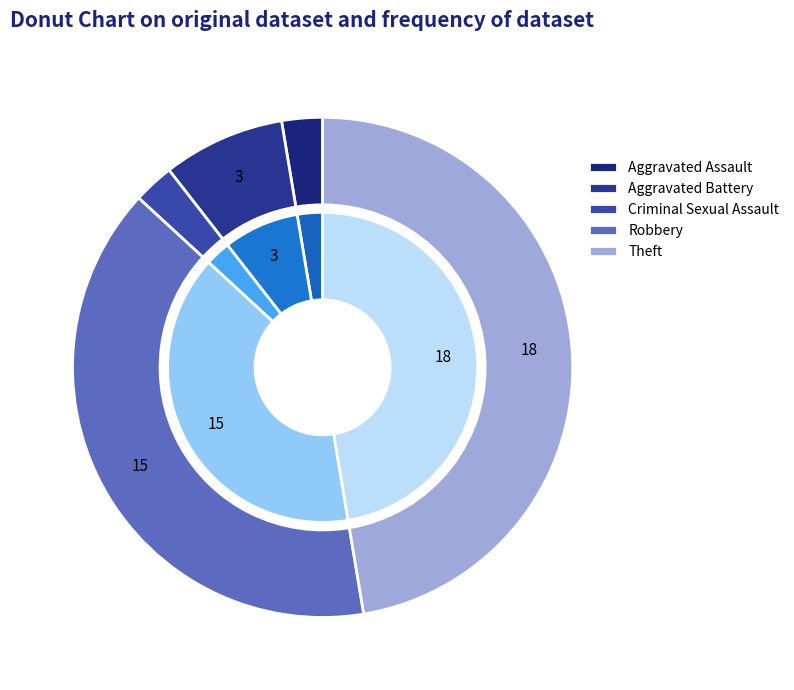

What is the smallest slice in the pie chart?

Aggravated Assault